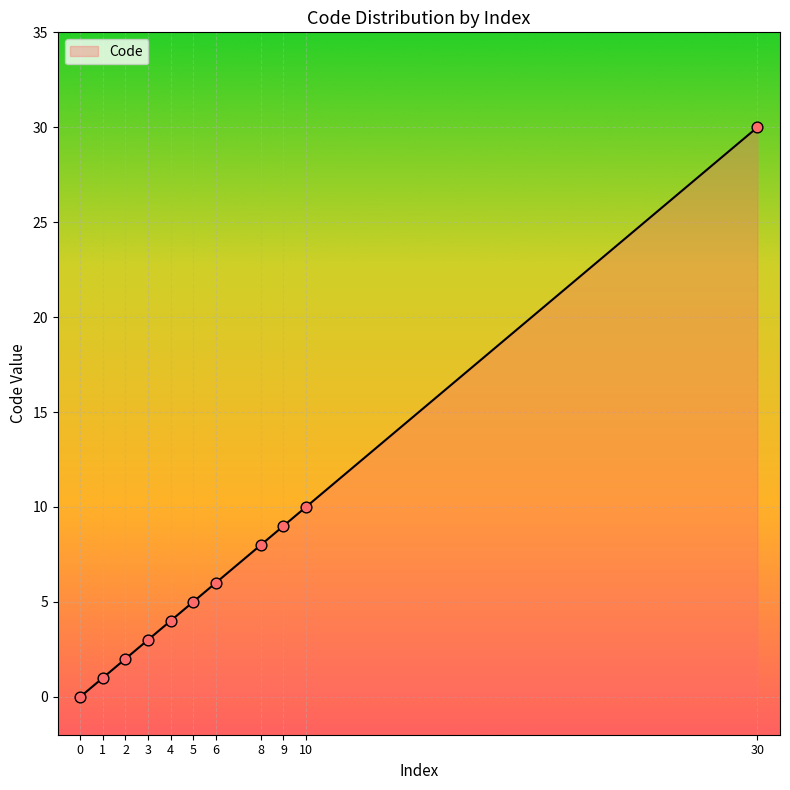

Between 10 and 9, which is larger?

10